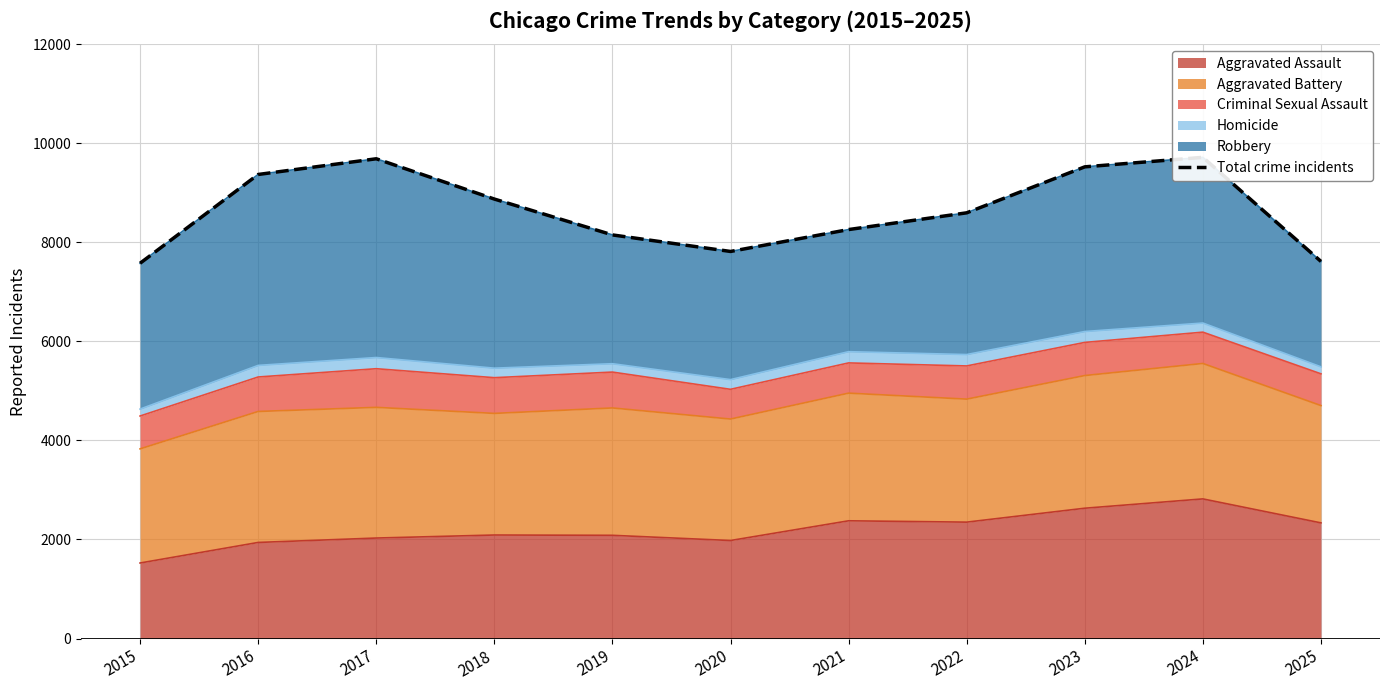

How many lines are shown in the chart?

1